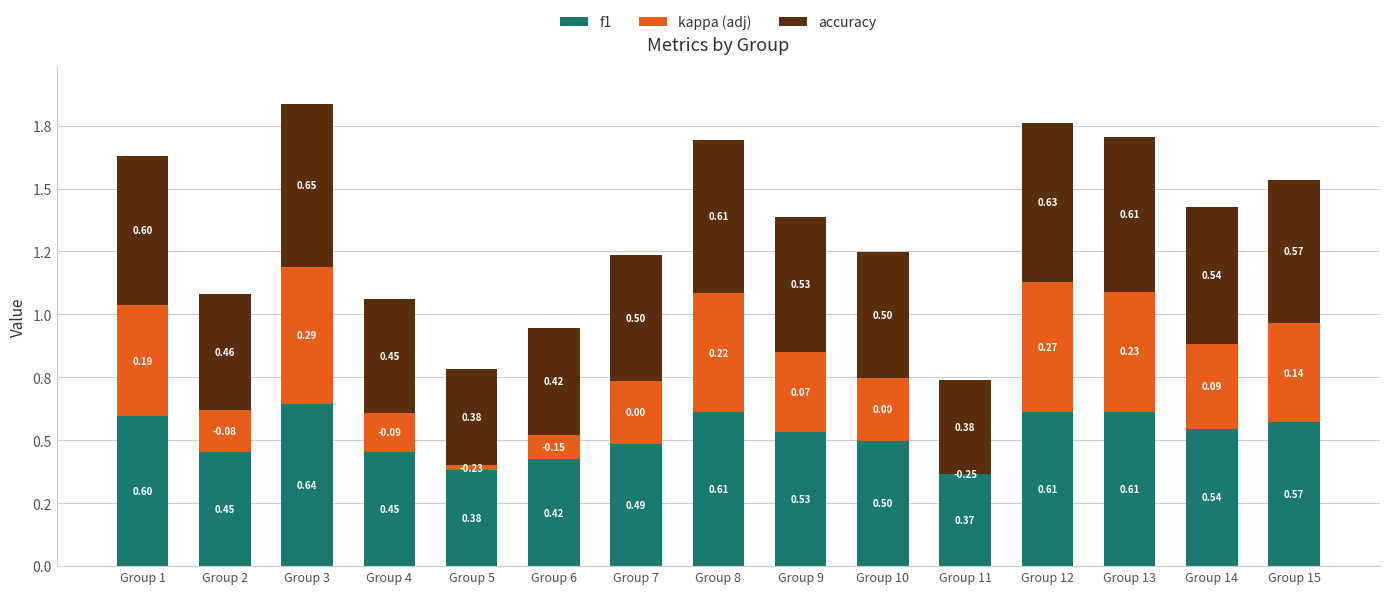

The value of f1 at Group 2 is 0.5. True or false?

True